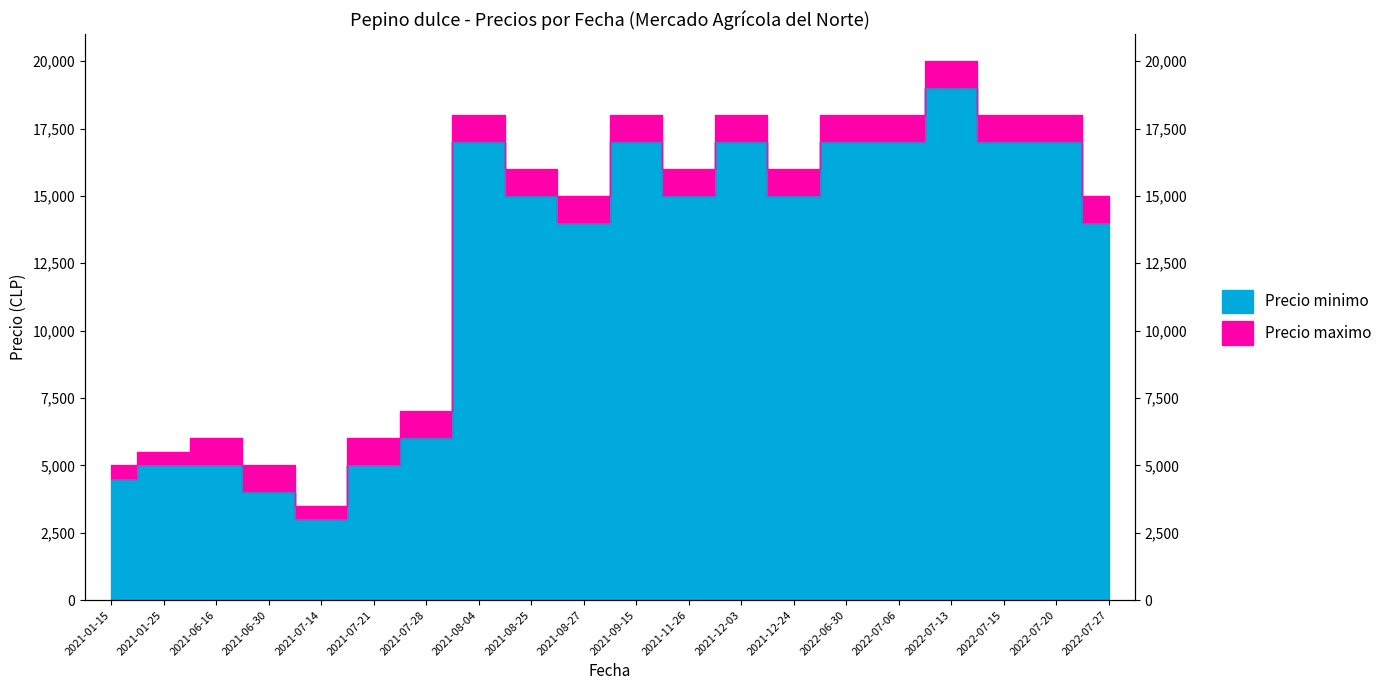

Which category has the lowest value across all series?

2021-07-14